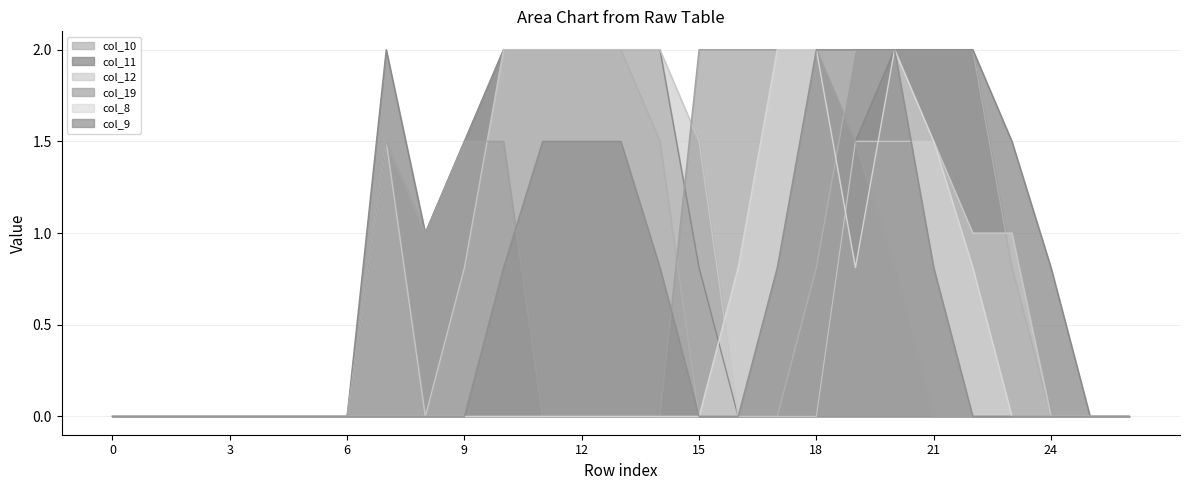

Which series has the largest total across all categories?

col_11